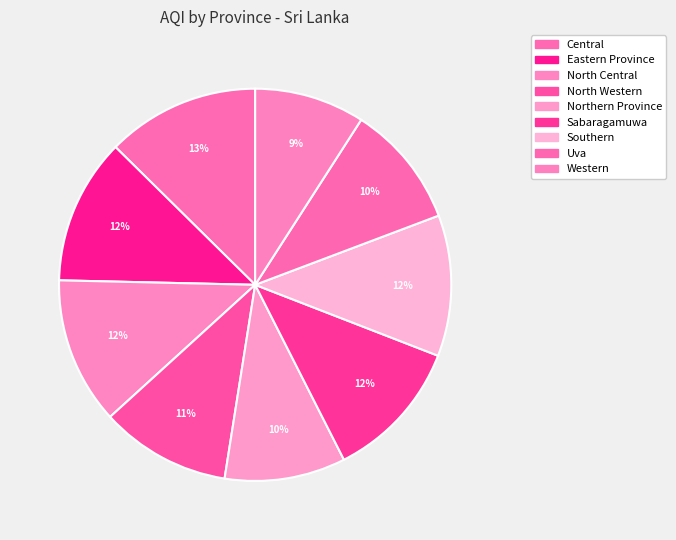

Does Southern represent more than half of the total?

No